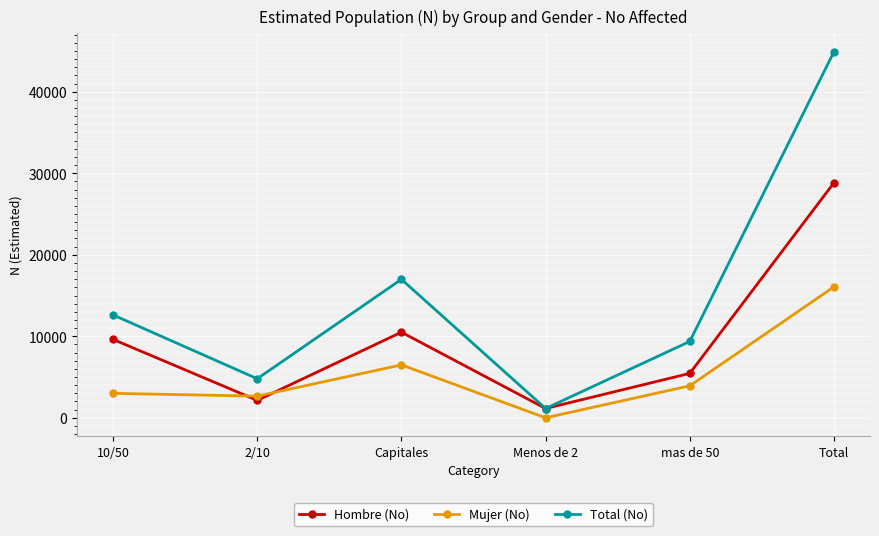

At Capitales, list the series in order from largest to smallest.

Total (No), Hombre (No), Mujer (No)